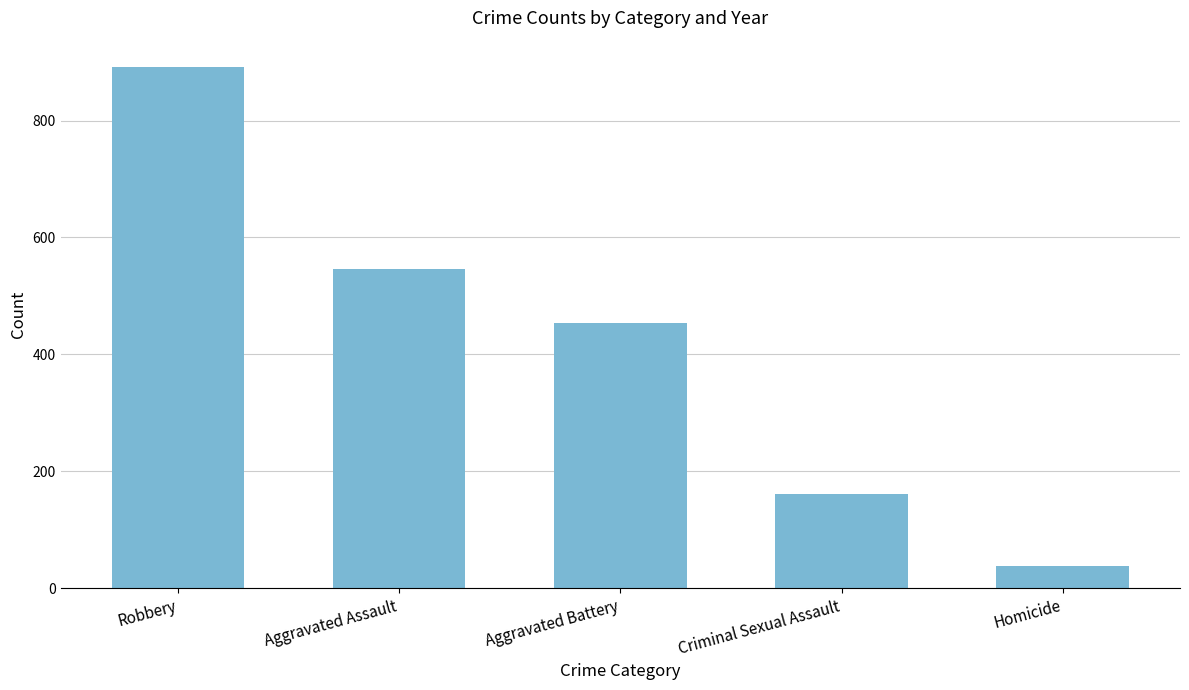

What is the change in value from Aggravated Assault to Aggravated Battery?

-92